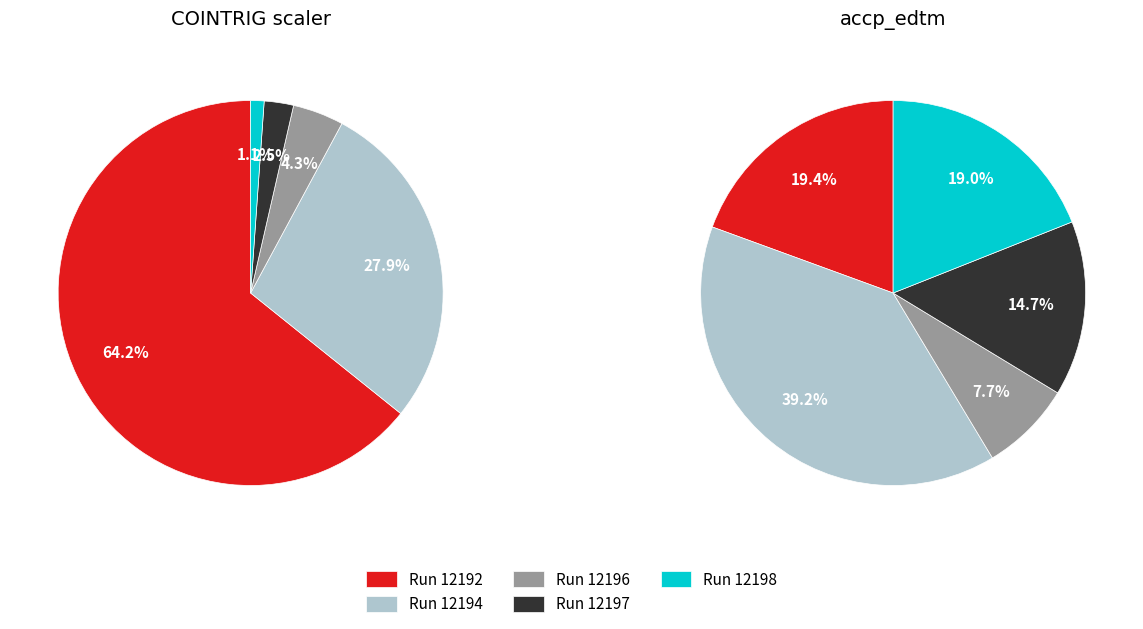

To the nearest percent, what is the average slice percentage?

20%